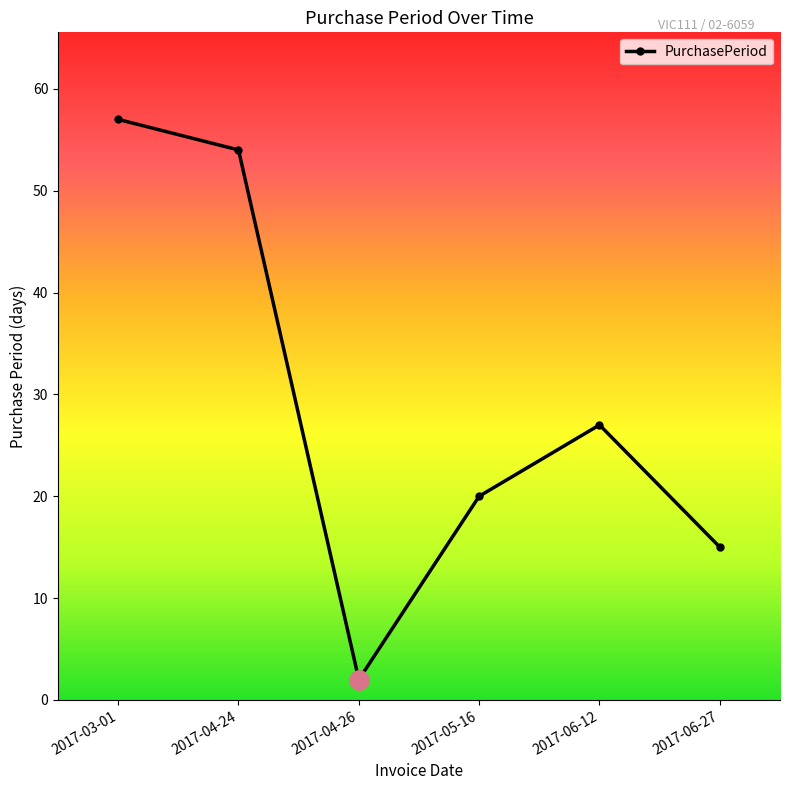

What is the label of the 2nd point from the left?

2017-04-24